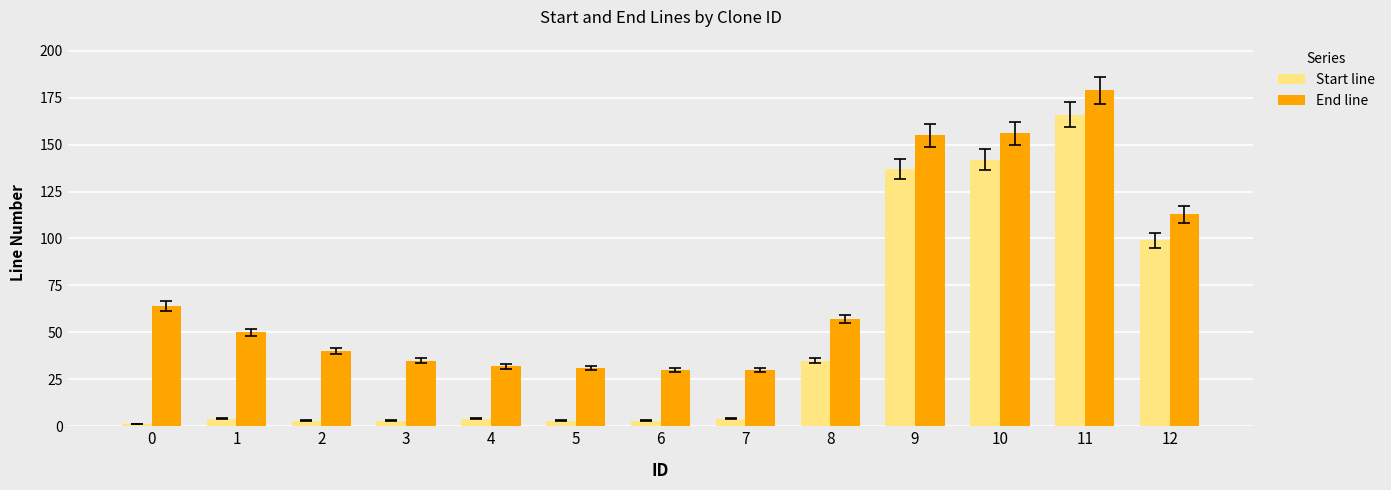

What is the greatest value displayed?

179